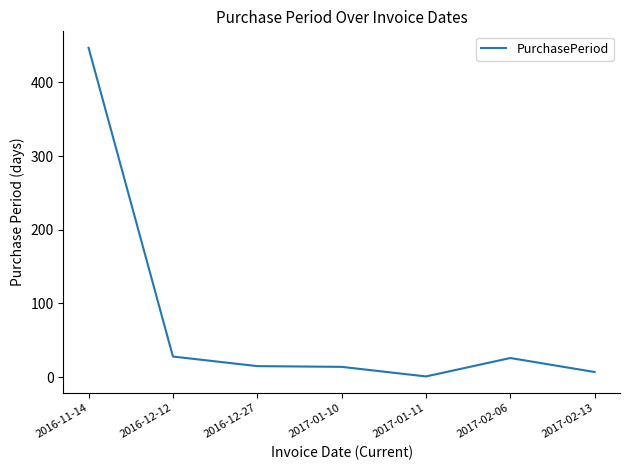

Does the chart have visible grid lines?

No